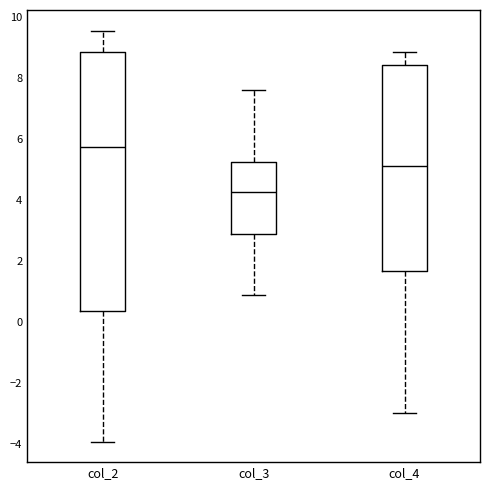

Which box has the highest median line?

col_2